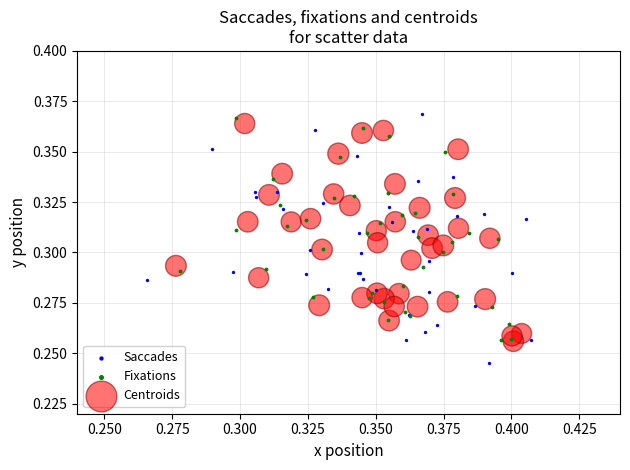

Which series has the widest spread of Y values?

Saccades